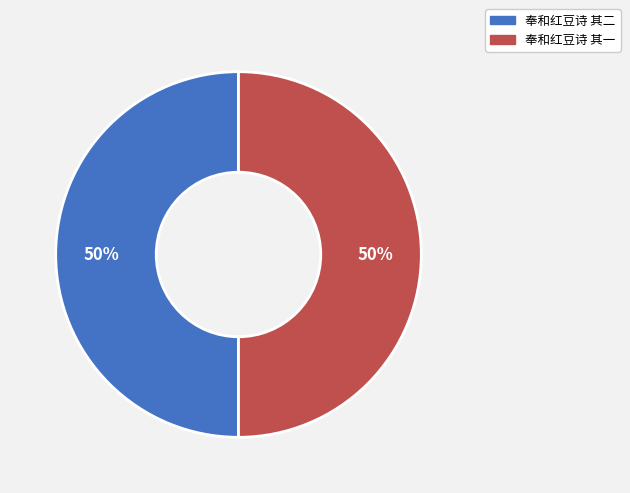

True or false: 奉和红豆诗 其二 accounts for 50% of the total.

True